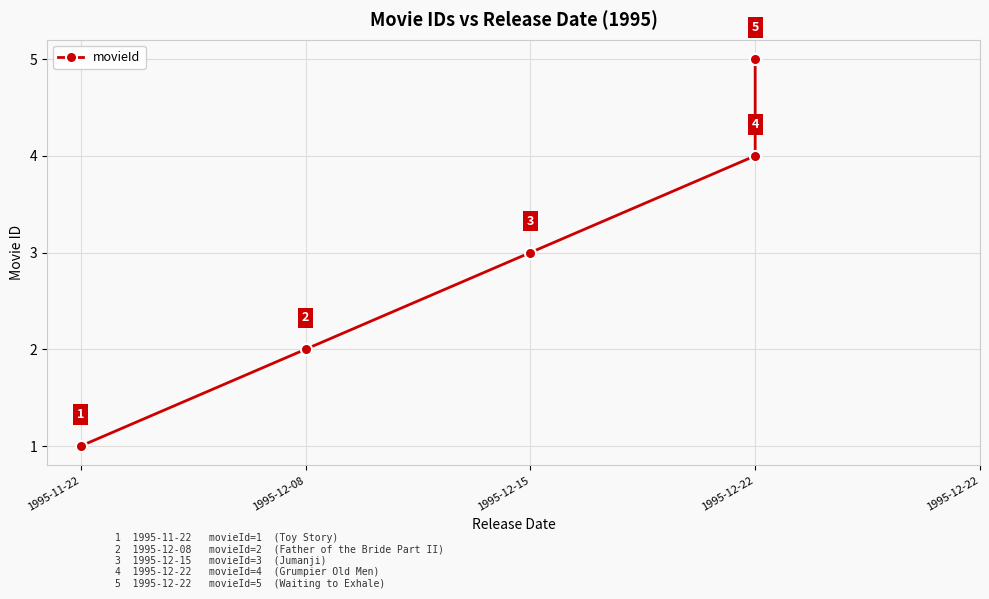

Count the values in the range 2 to 4.

3